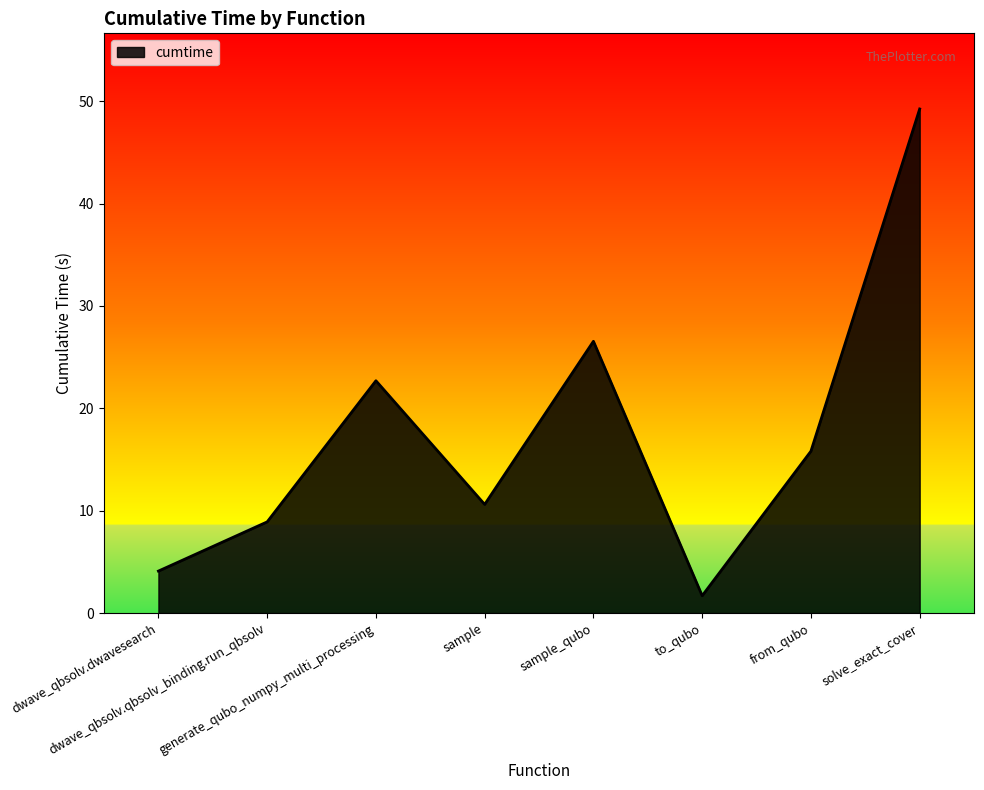

What is the minimum value shown in the chart?

1.7